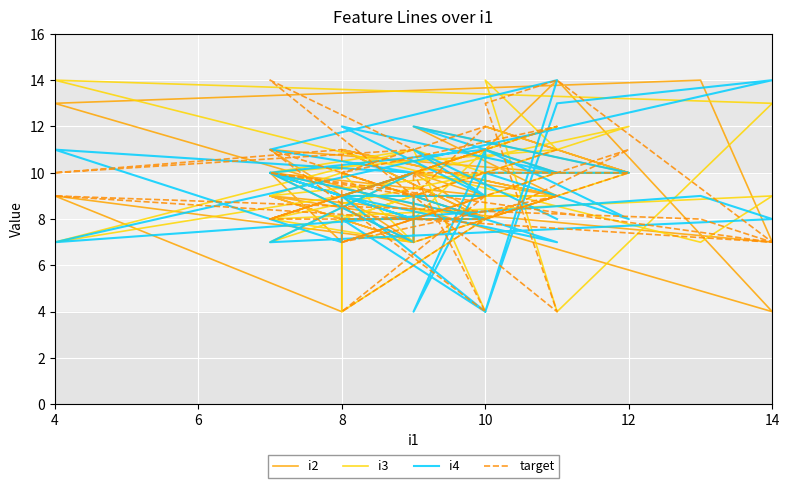

Between 10 and 12, which is larger?

10